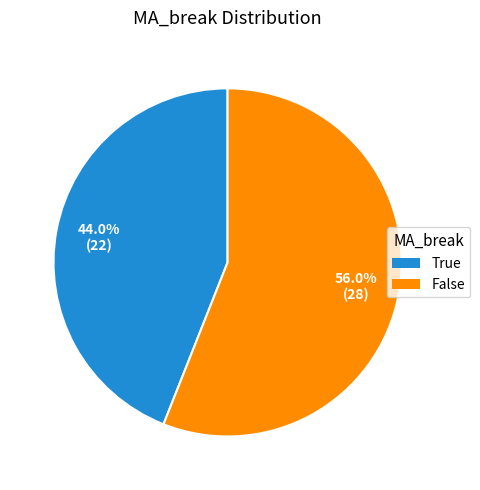

Rank the categories by value from highest to lowest.

False, True